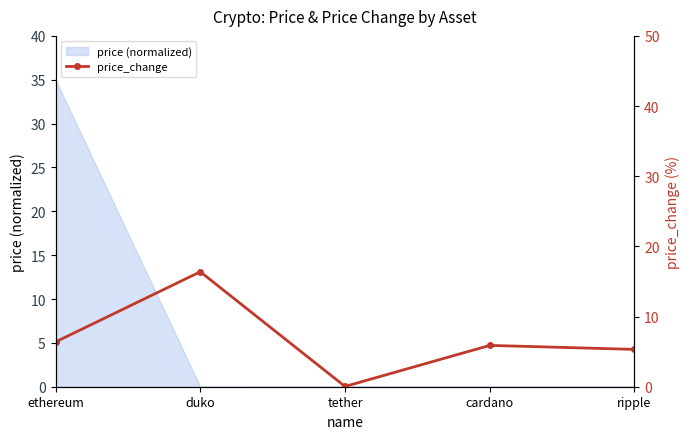

Which label corresponds to the smallest value in the chart?

tether